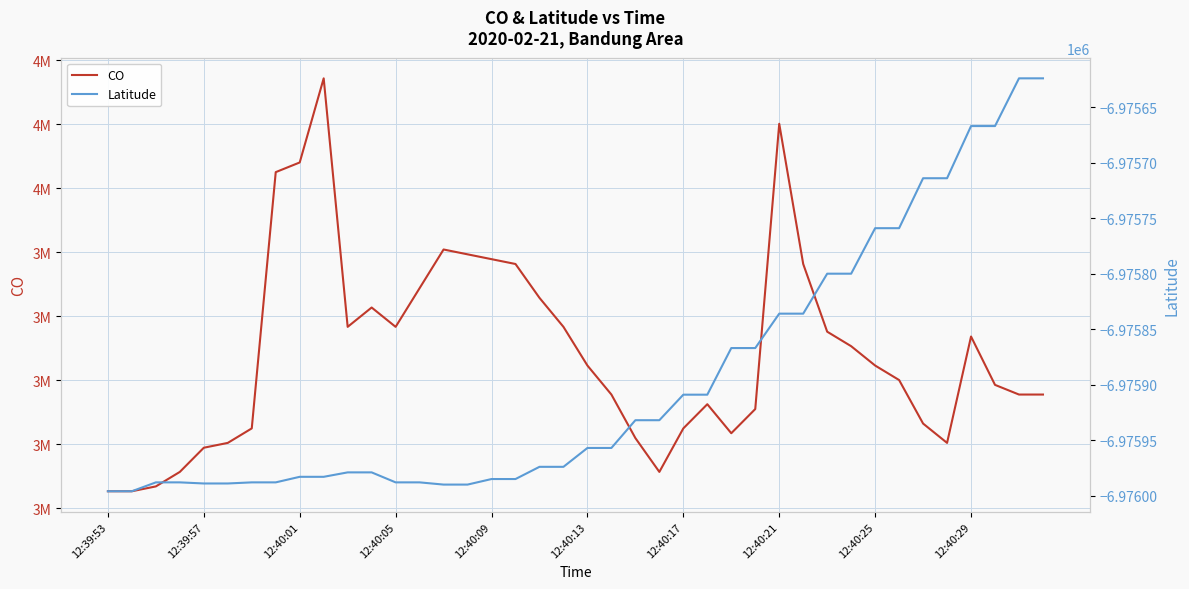

What is the spread (max minus min) of values at 37?

10668458